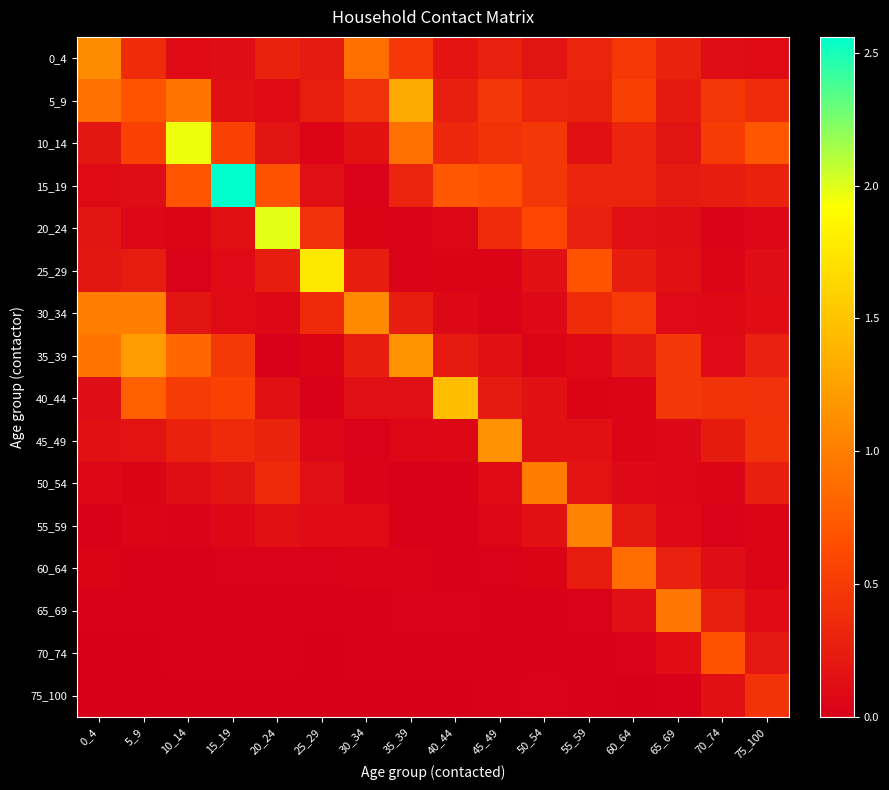

At which category does the chart reach its minimum across all series?

25_29